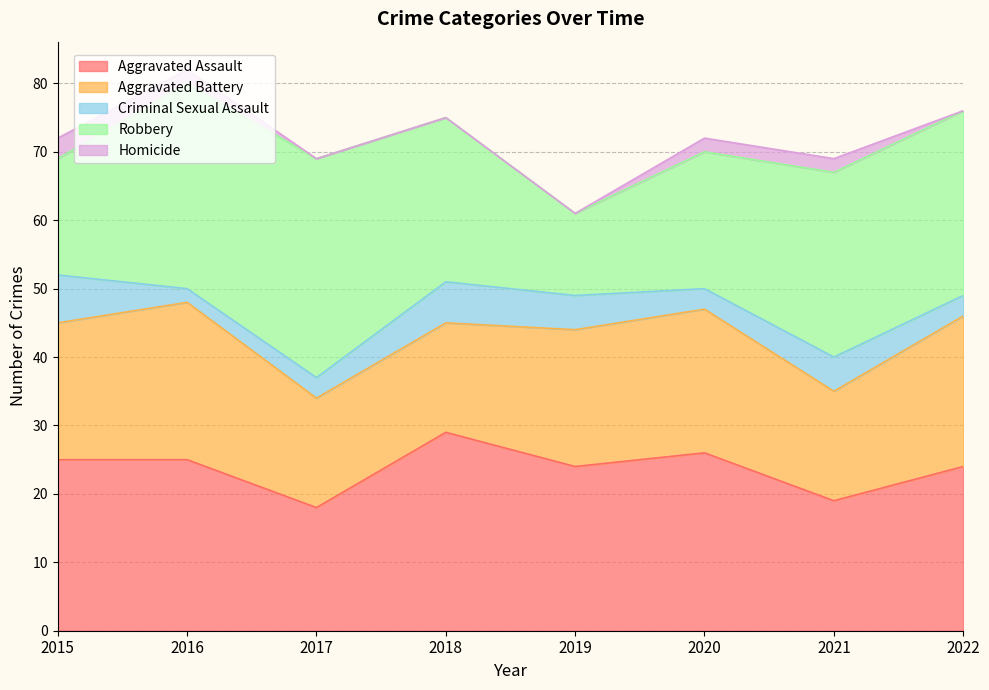

In Aggravated Assault, how many points are higher than both neighbors (excluding endpoints)?

2